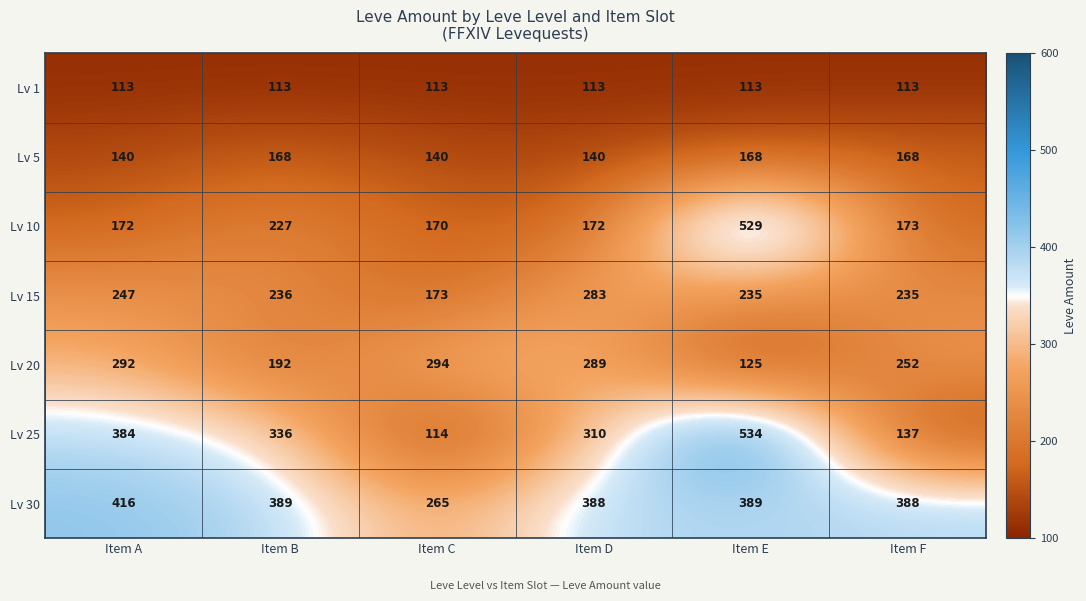

Which series has the widest spread of values?

Lv 25